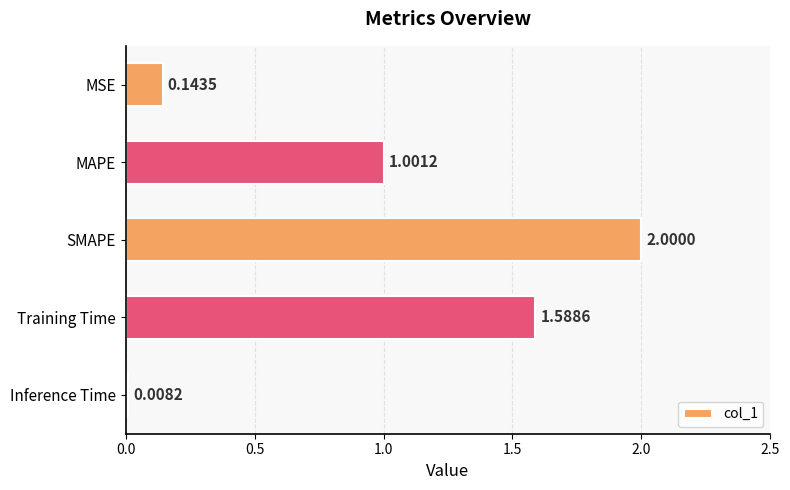

Rank the categories by value from highest to lowest.

SMAPE, Training Time, MAPE, MSE, Inference Time